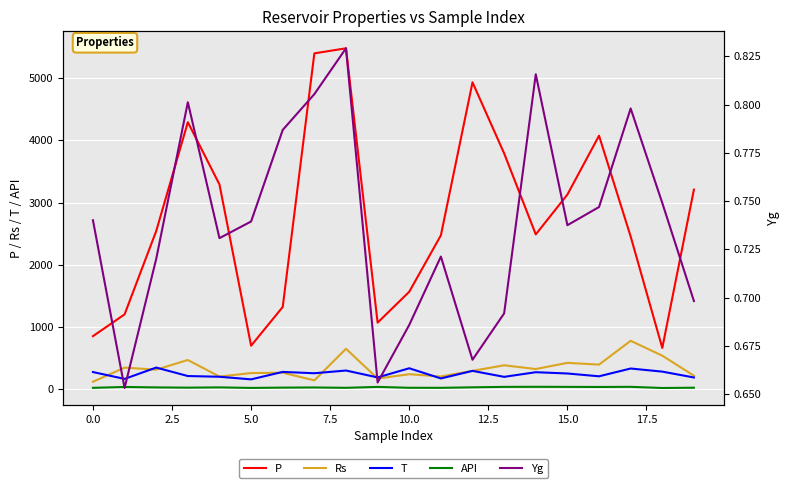

True or false: Rs and P cross at least once.

False